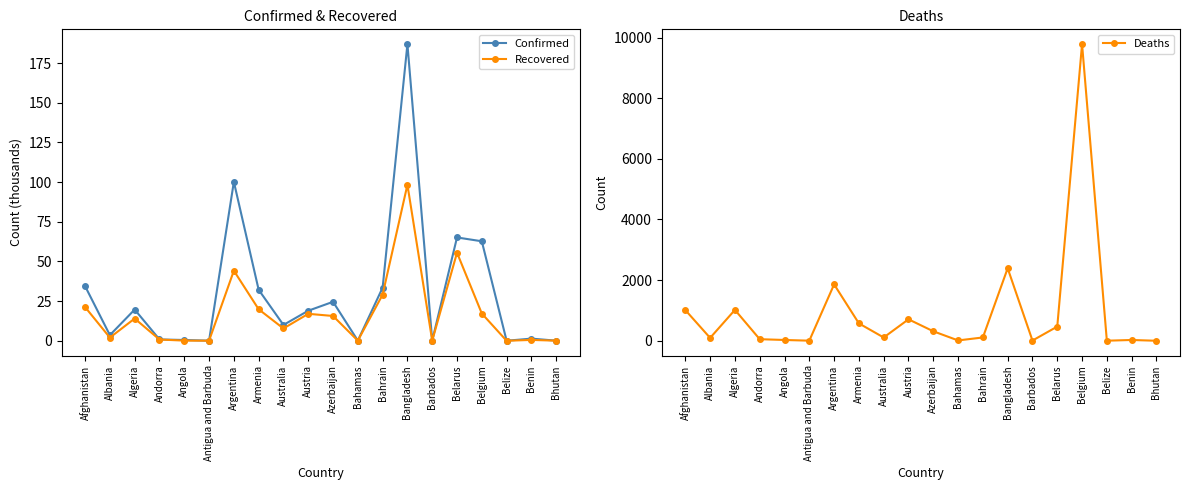

What is the label of the 6th point from the left?

Antigua and Barbuda